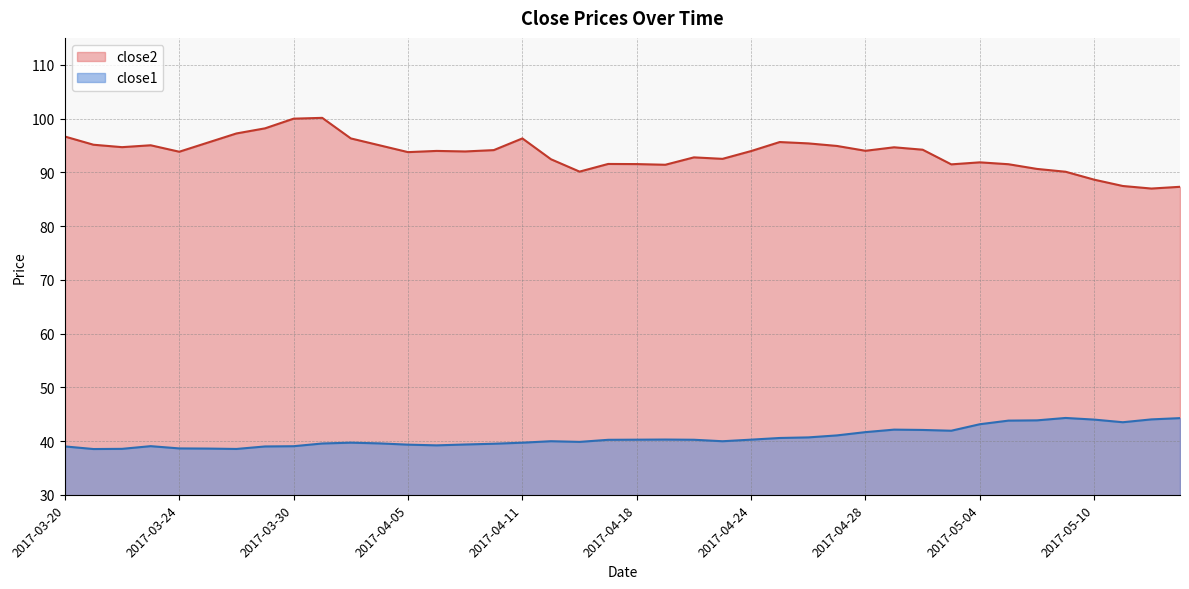

True or false: close2 and close1 intersect in this chart.

False